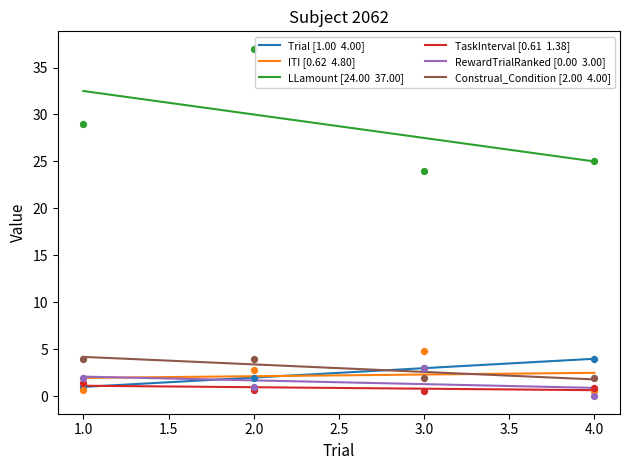

At how many categories does at least one series exceed 19?

4